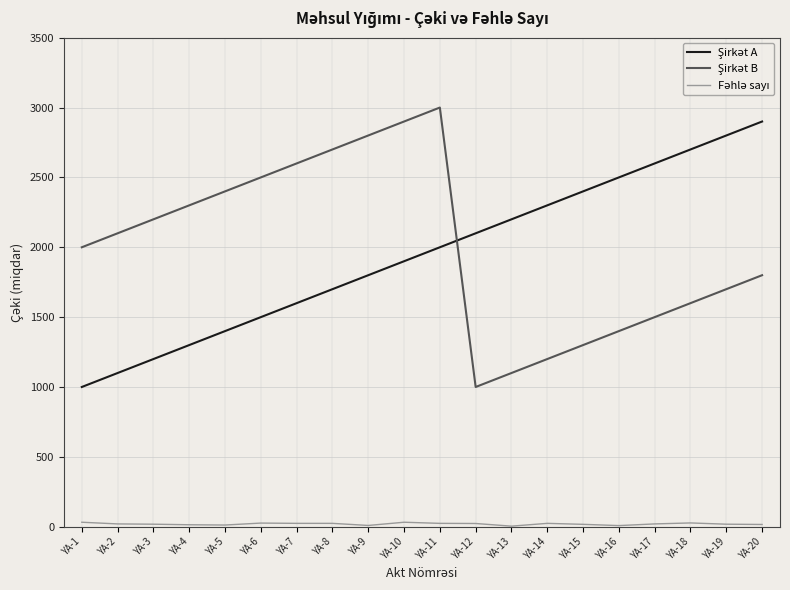

Which label corresponds to the largest value in the chart?

YA-11